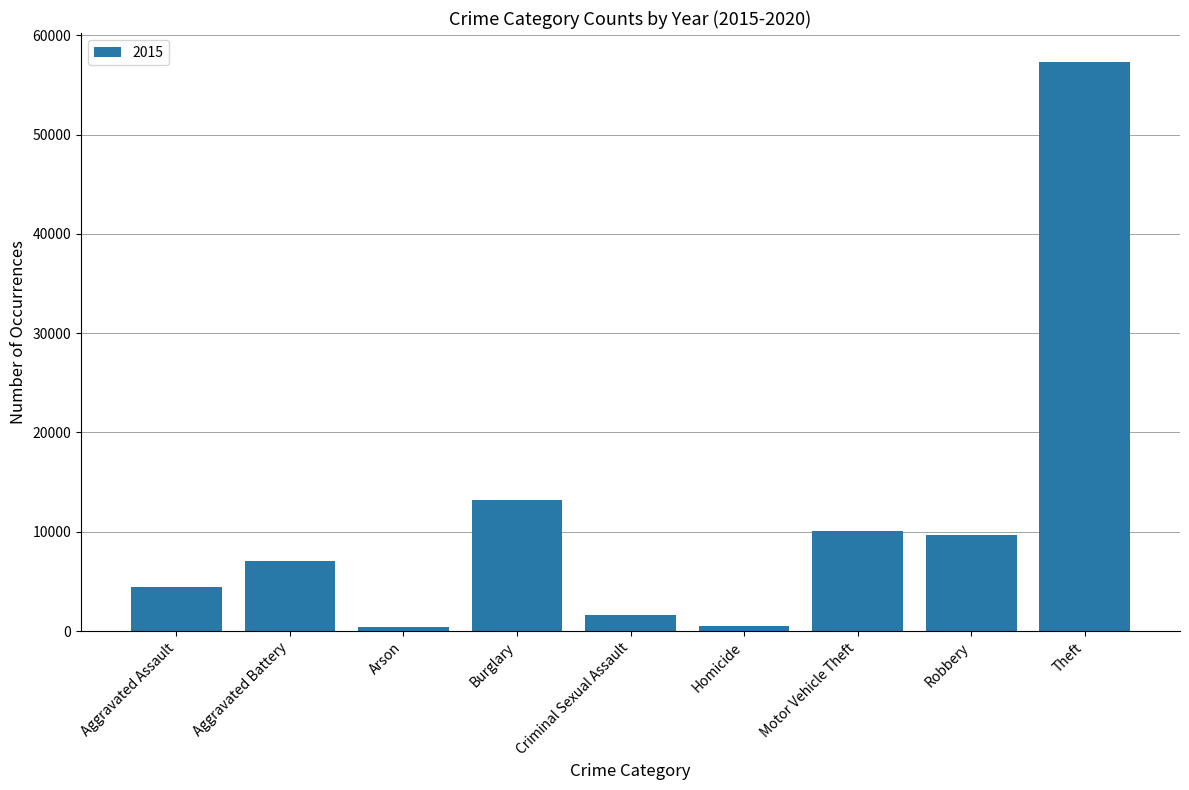

What is the average value?

11594